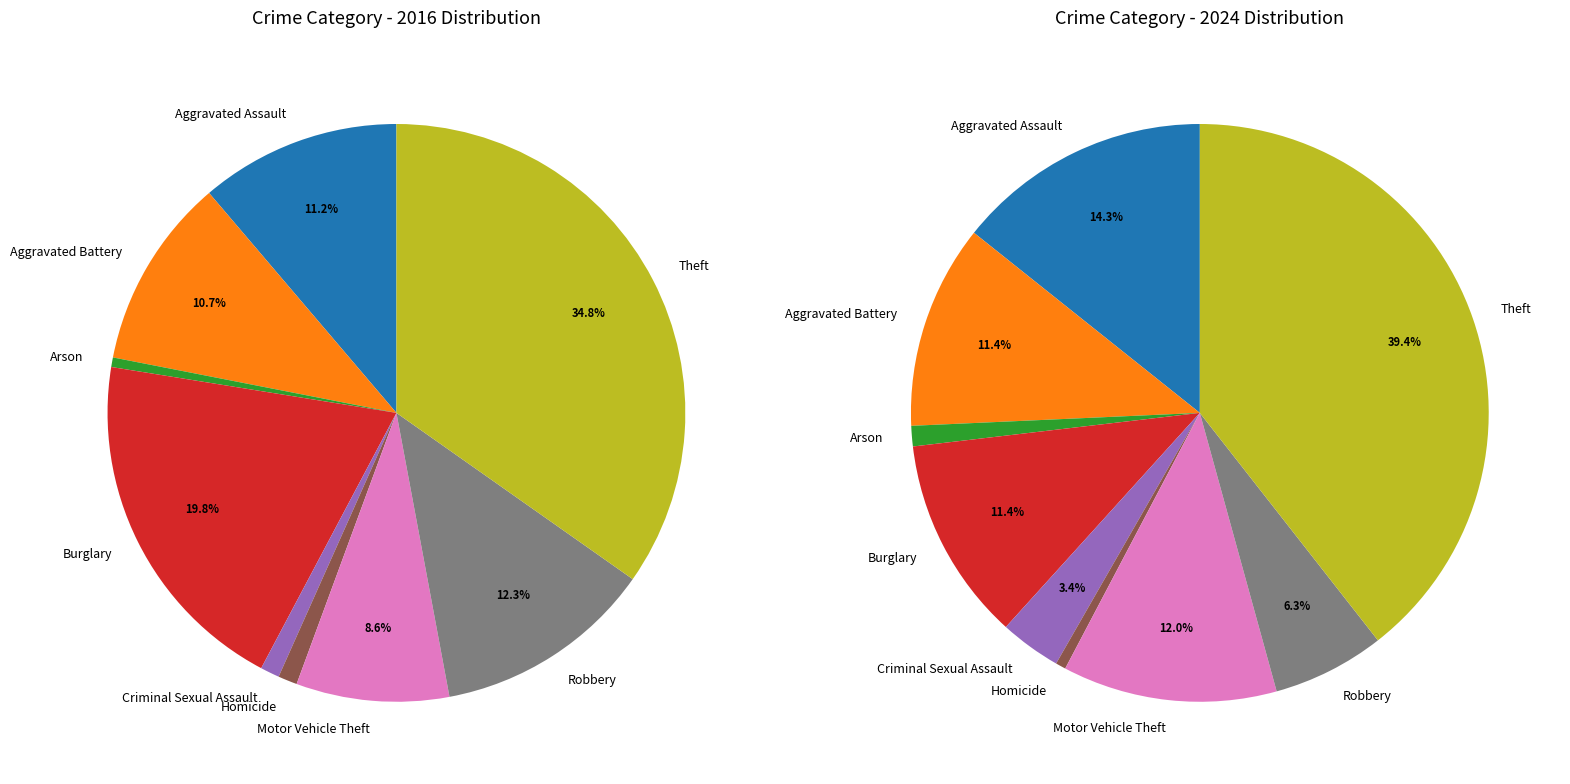

To the nearest percent, what is the difference between the largest and smallest slice percentages?

34%